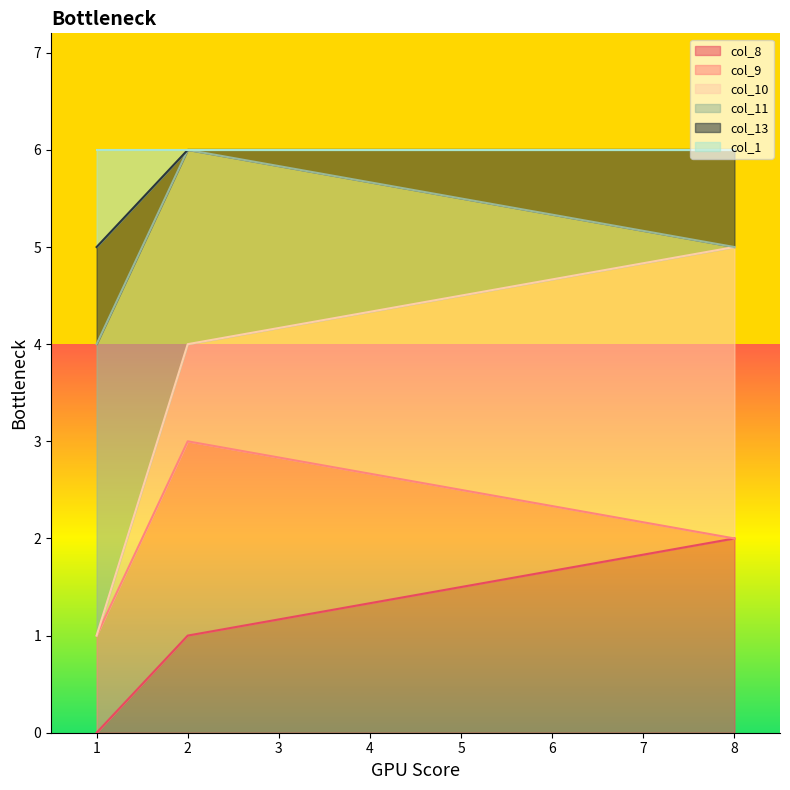

What are all the series names shown in the legend?

col_8, col_9, col_10, col_11, col_13, col_1